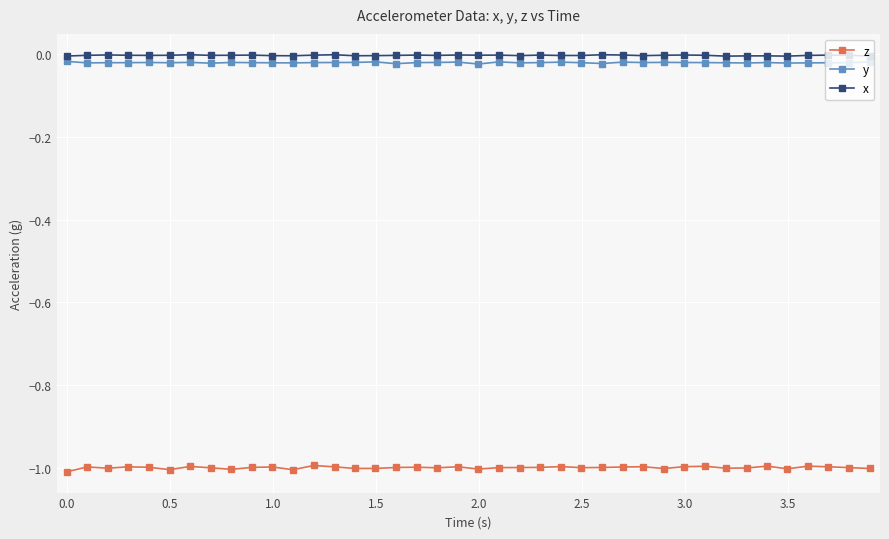

How many data points does each series have?

40